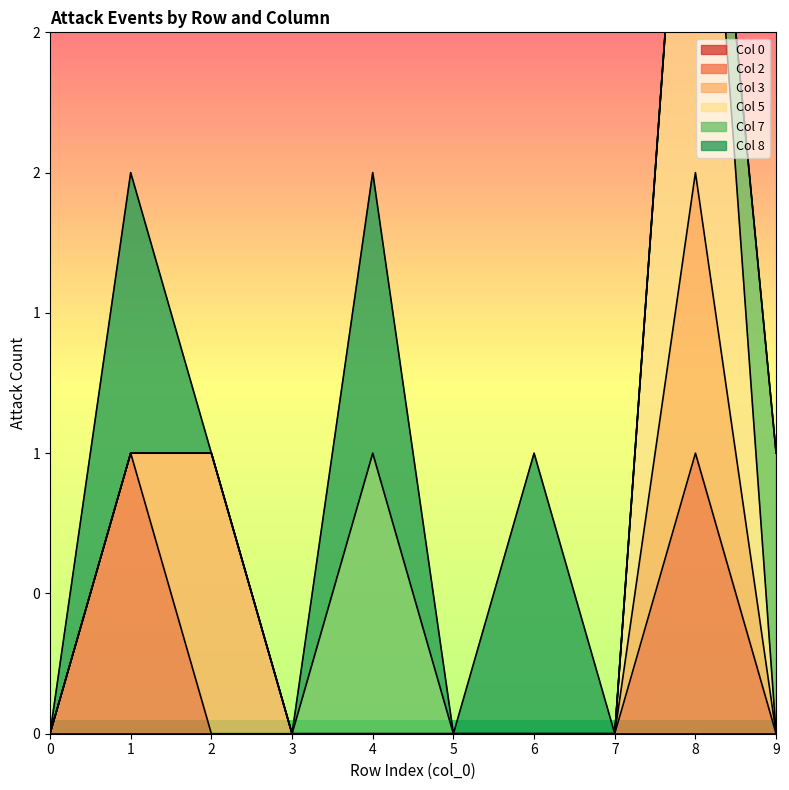

The 8 series shows -1 at 7. True or false?

False